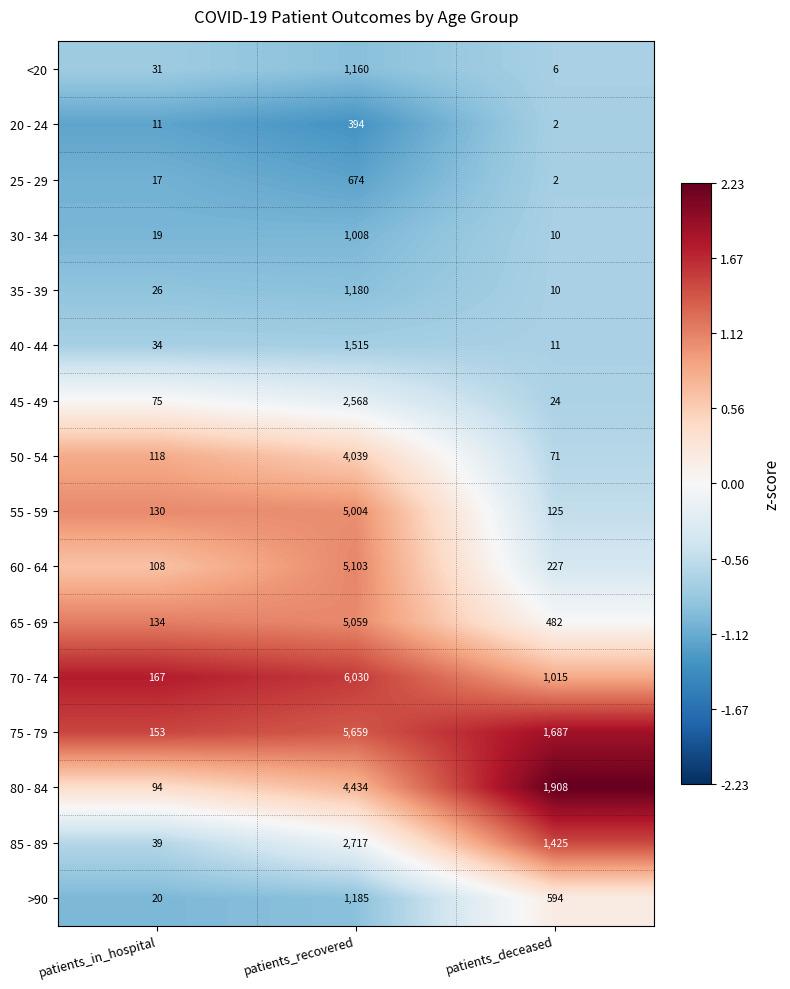

What is the difference between the 85 - 89 values at patients_deceased and patients_in_hospital?

1386